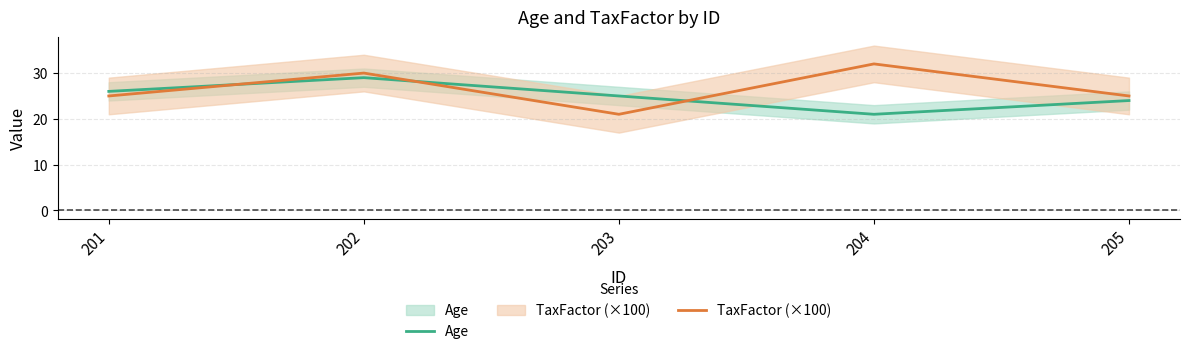

Which series ends up on top after the final intersection of Age and TaxFactor (×100)?

TaxFactor (×100)